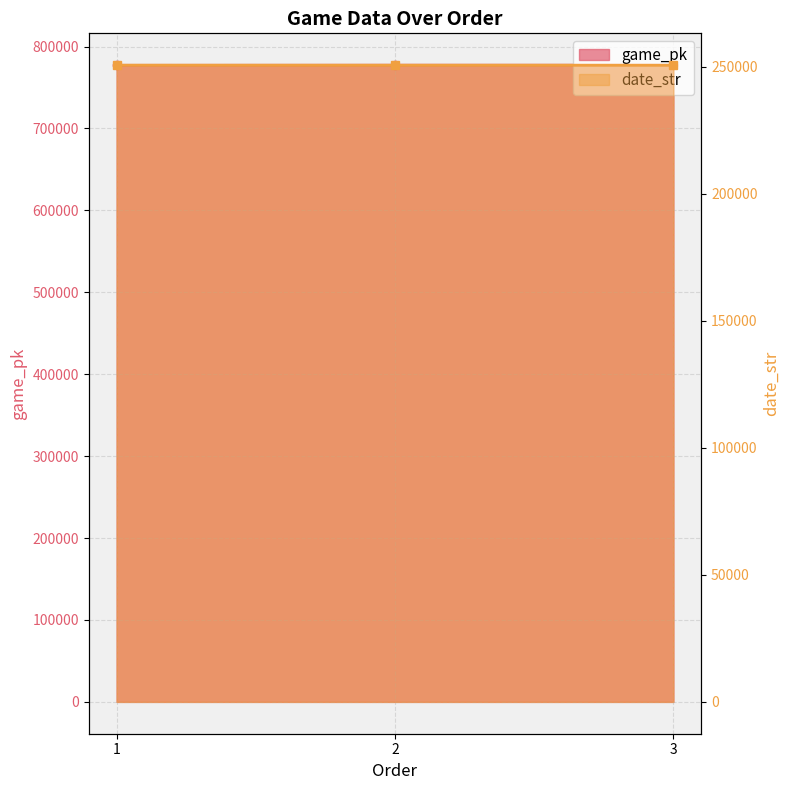

At how many categories does at least one series exceed 413256?

3